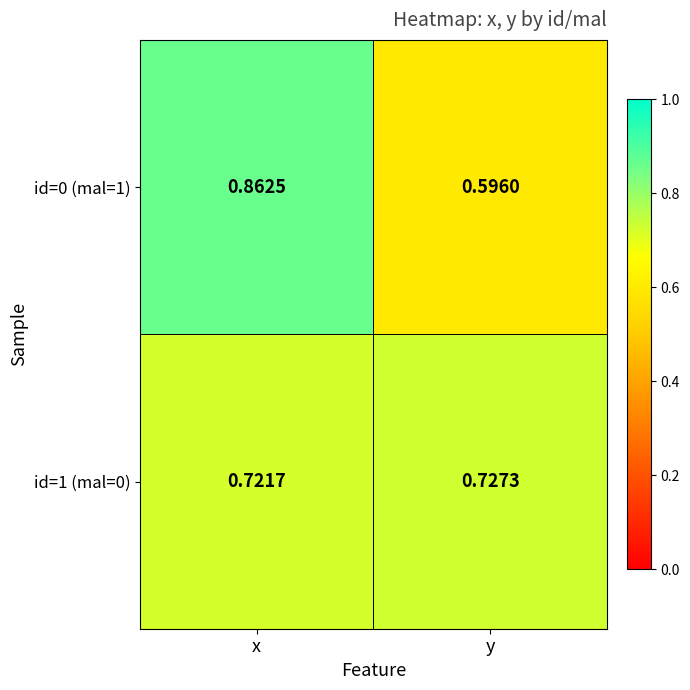

Is the value of id=0 (mal=1) at x greater than the value of id=1 (mal=0) at y?

Yes